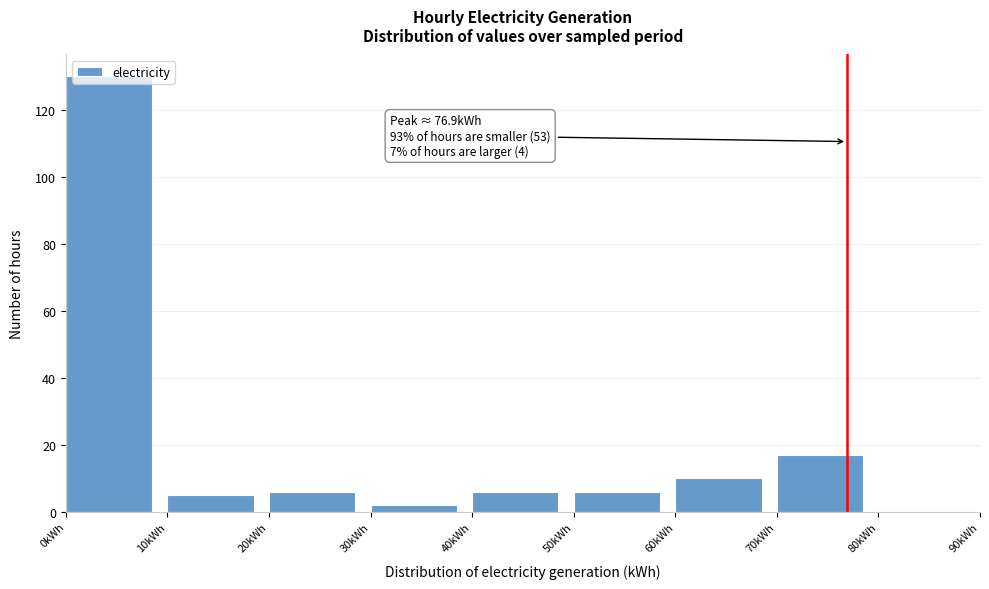

Over which range of the x-axis is the bar tallest?

0 to 10